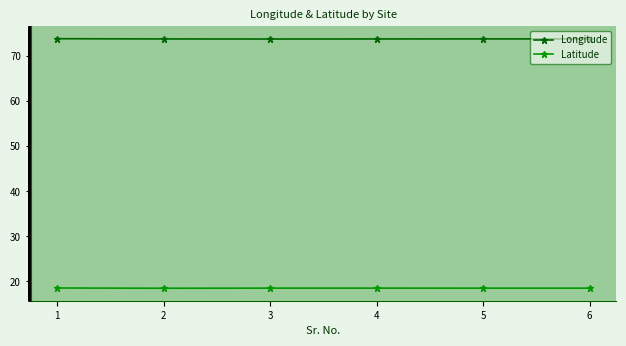

Rank the series by their maximum value, from highest to lowest.

Longitude, Latitude